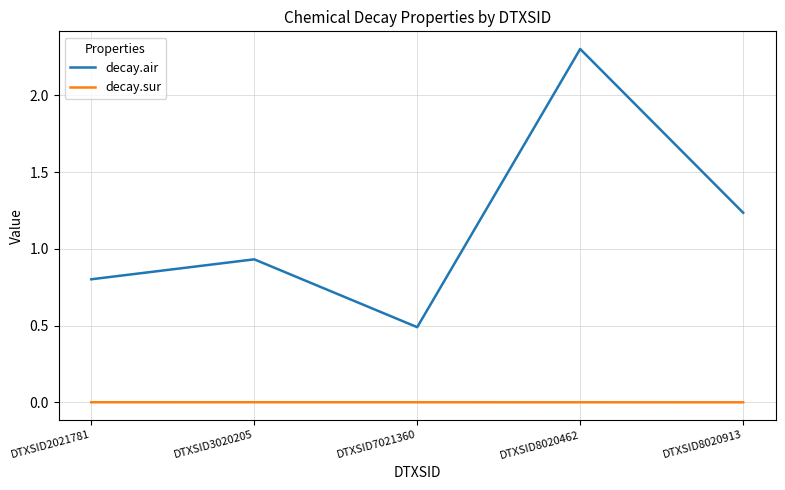

Which category has the lowest value in the decay.air series?

DTXSID7021360